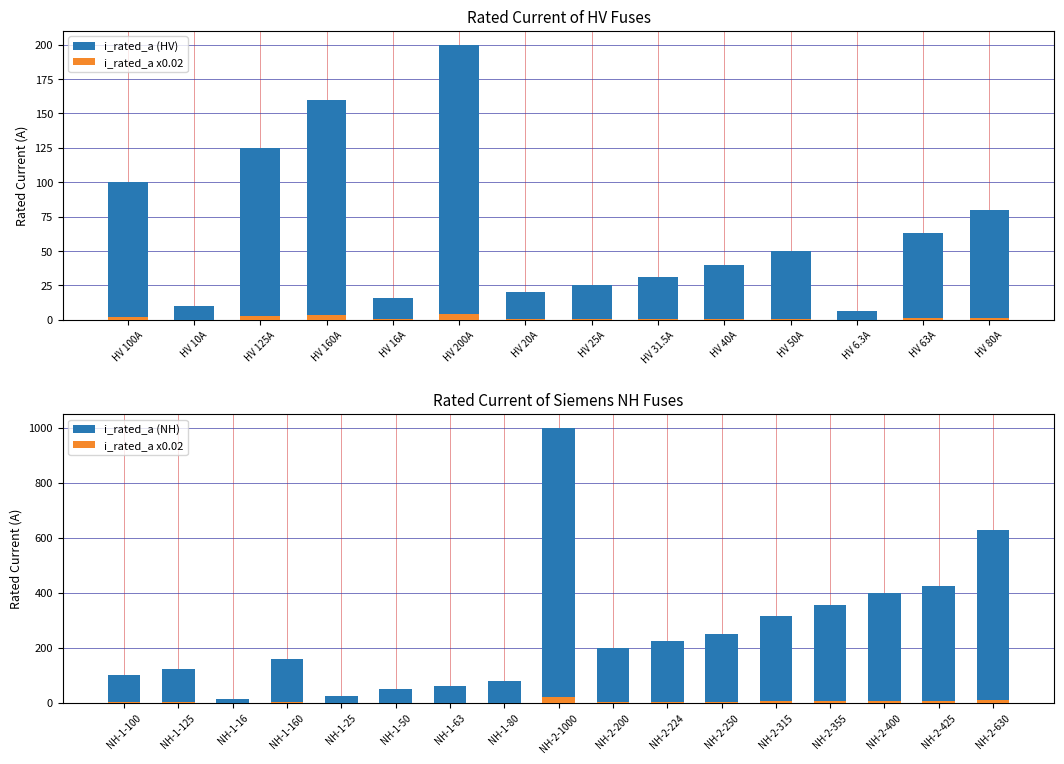

What is the difference between the second highest and second lowest values?

620.0